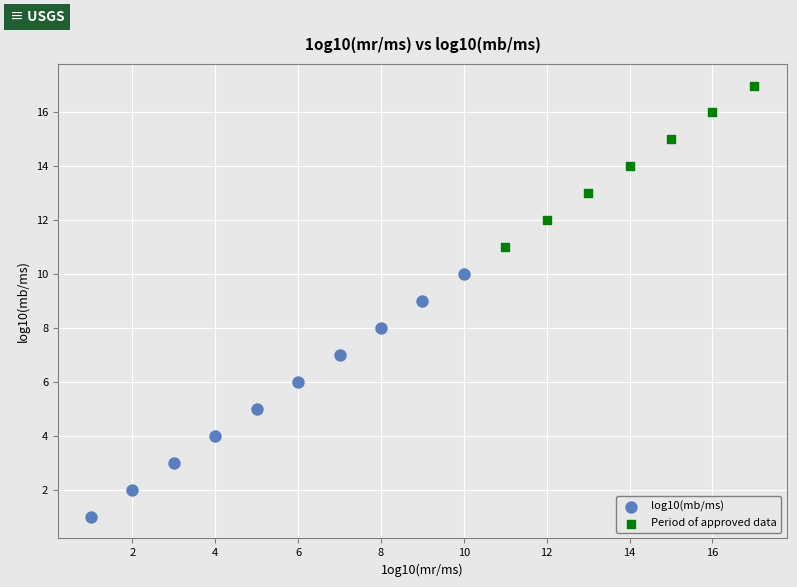

Which series reaches the minimum Y coordinate?

log10(mb/ms)